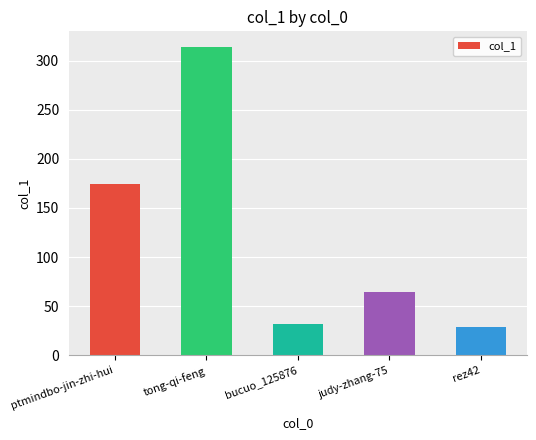

Between rez42 and ptmindbo-jin-zhi-hui, which is larger?

ptmindbo-jin-zhi-hui